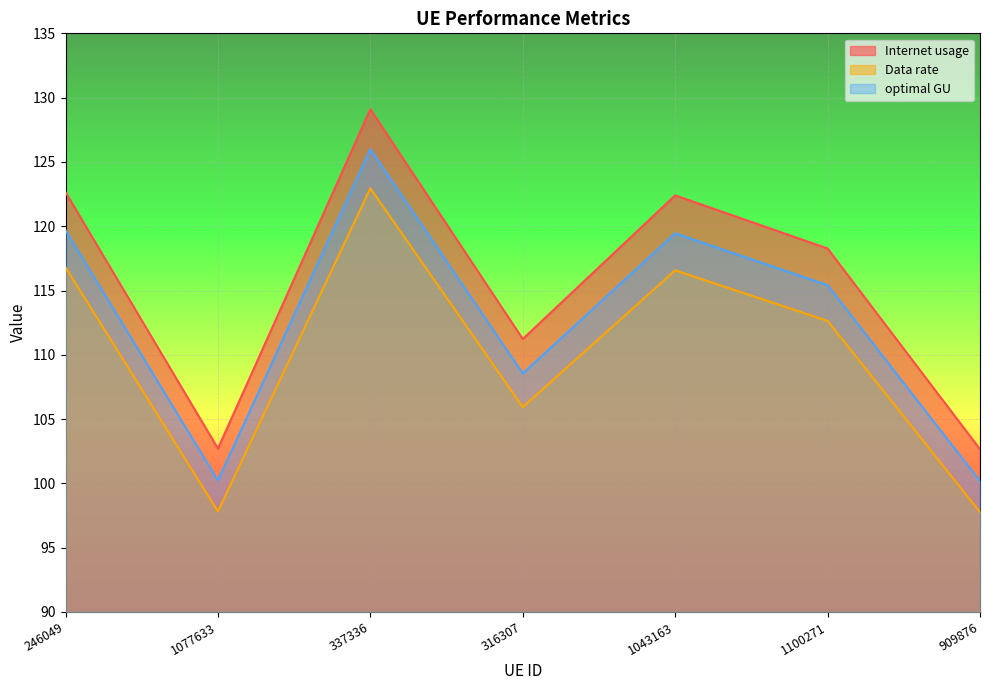

Count the number of categories in the chart.

7